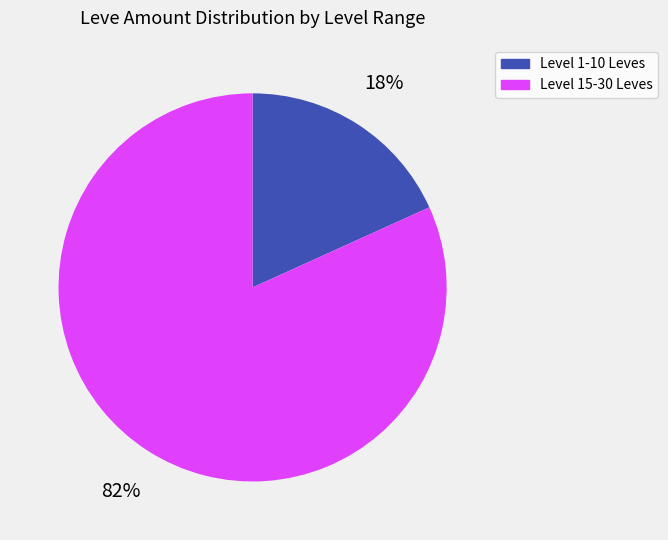

To the nearest percent, what is the average slice percentage?

50%